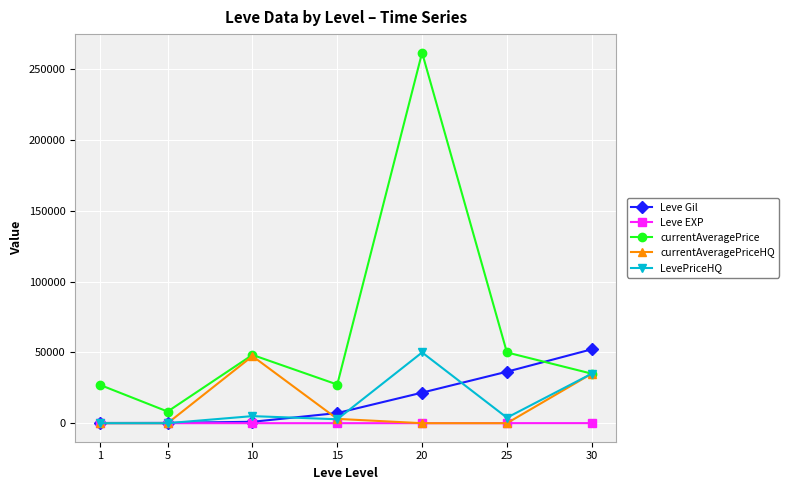

Which series changed the most between 25 and 30?

currentAveragePriceHQ